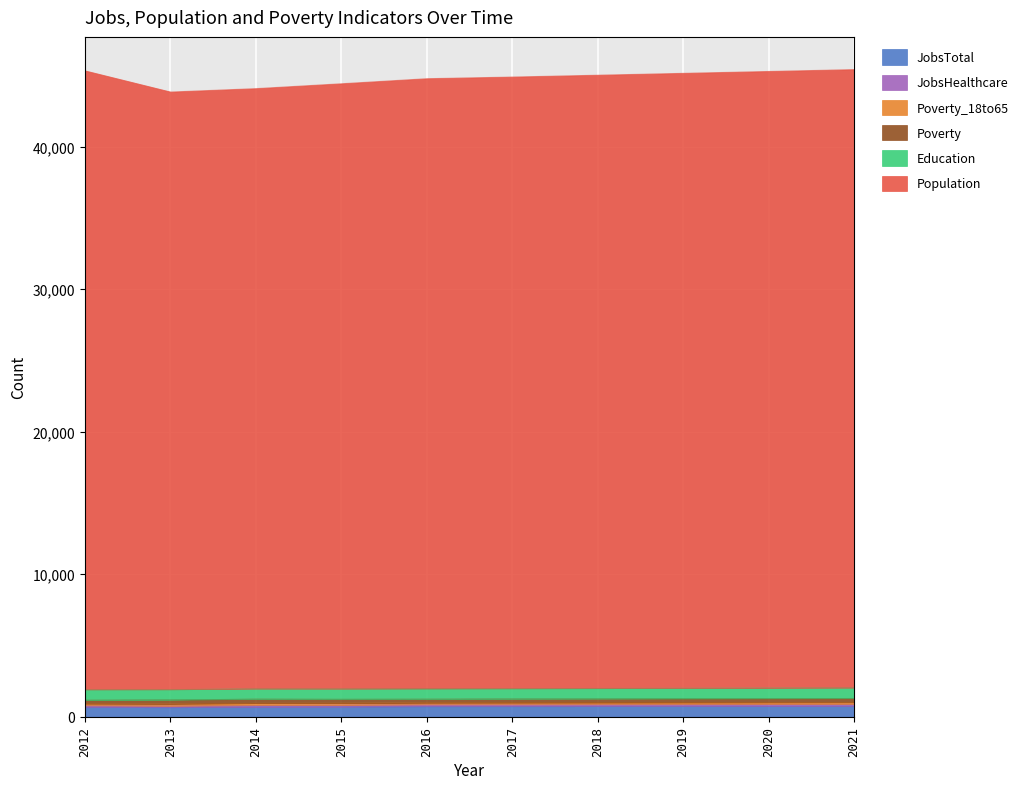

What is the greatest value displayed?

45425